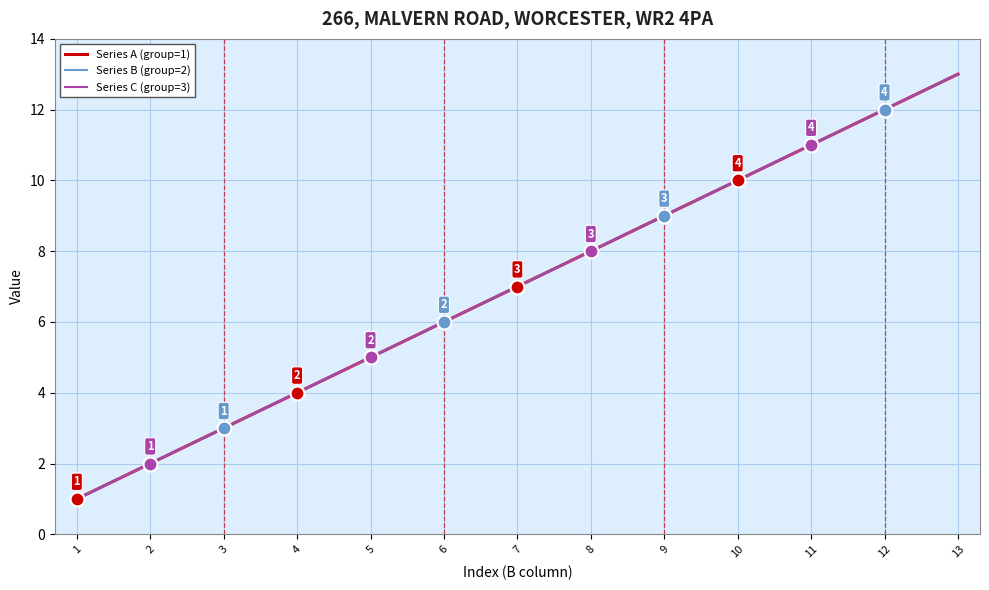

How many lines are shown in the chart?

3